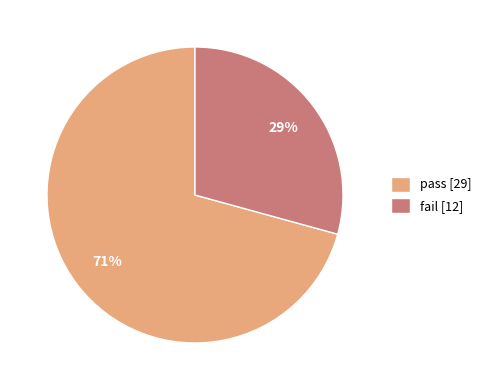

What percentage is the pass slice, to the nearest percent?

71%